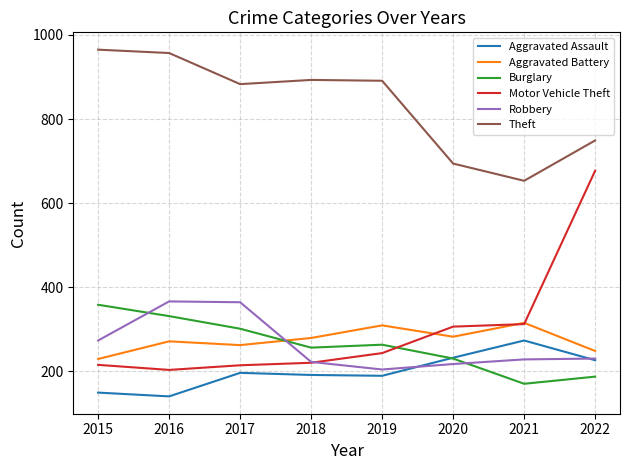

Which series has the largest total across all categories?

Theft